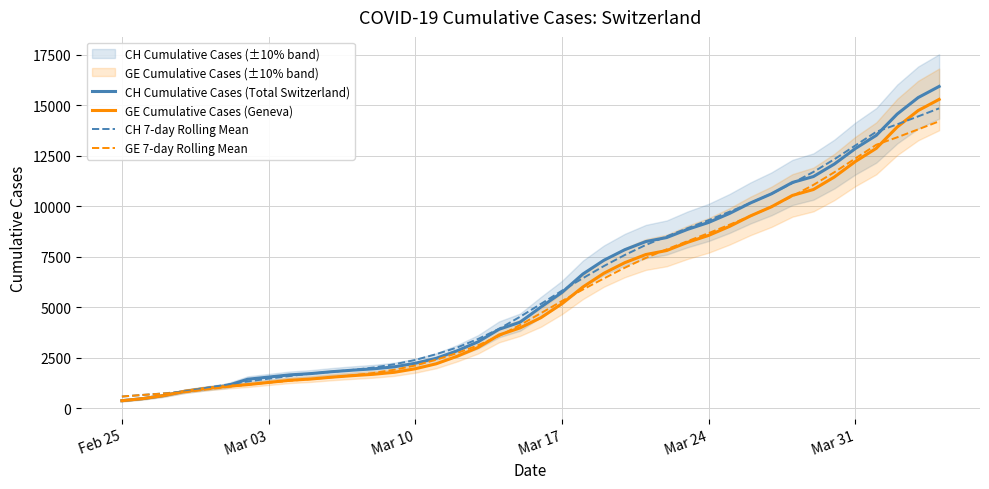

Does the chart display data point markers on the line(s)?

No